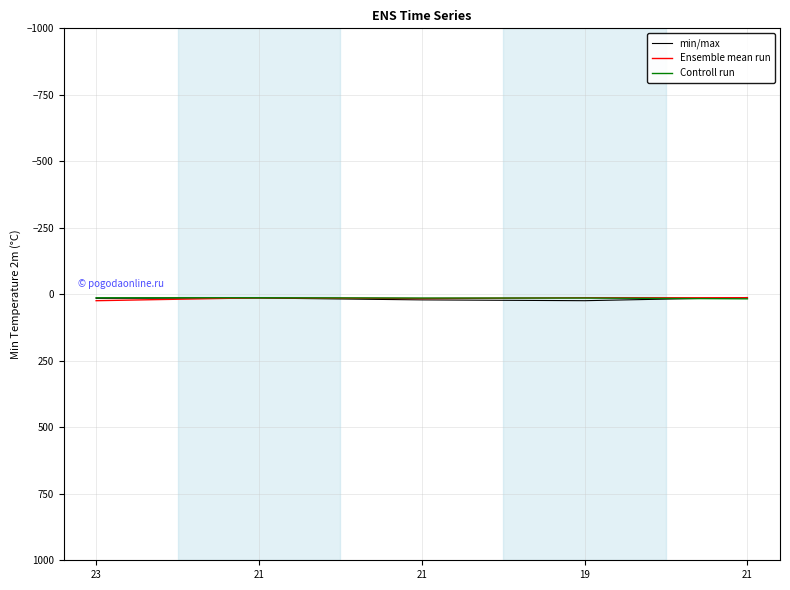

What are all the series names shown in the legend?

min/max, Ensemble mean run, Controll run